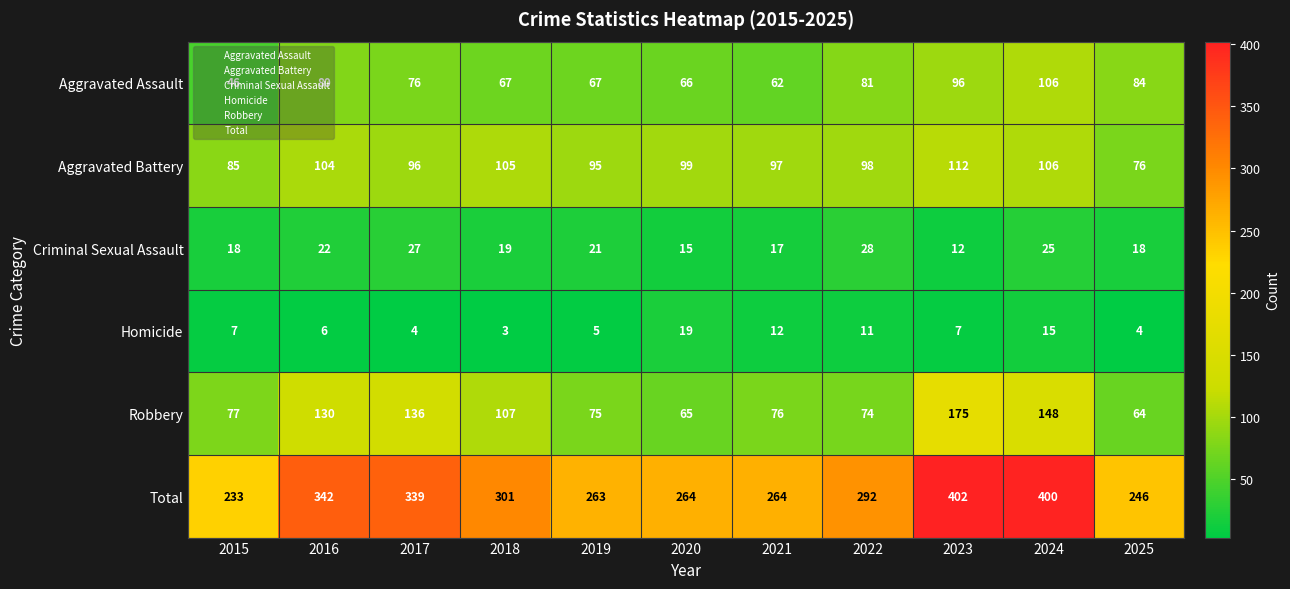

What is the greatest value displayed?

402